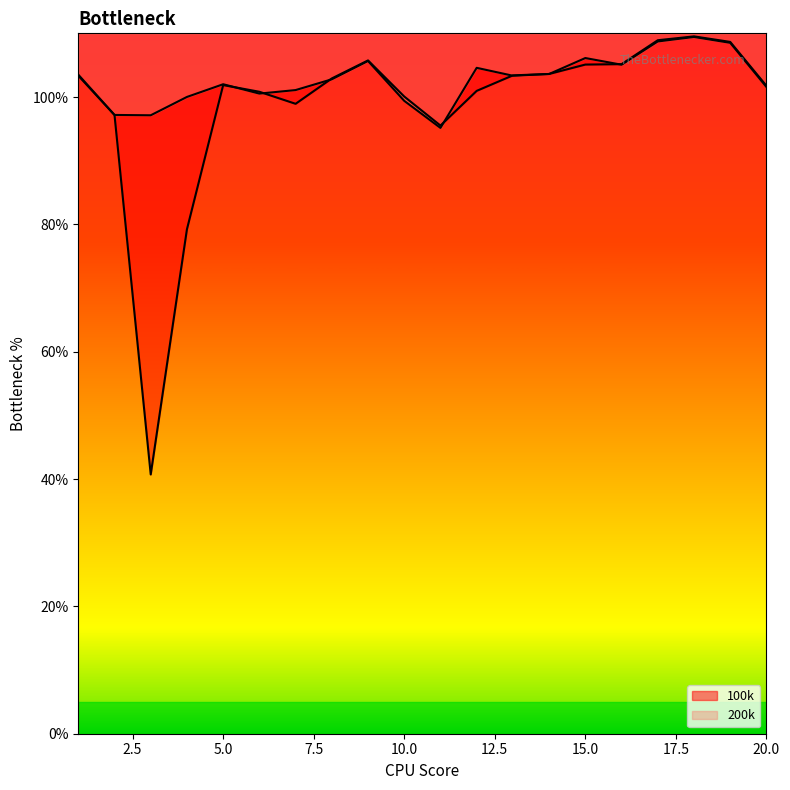

What is the value of the 100k point at the 11th from the left?

95.5